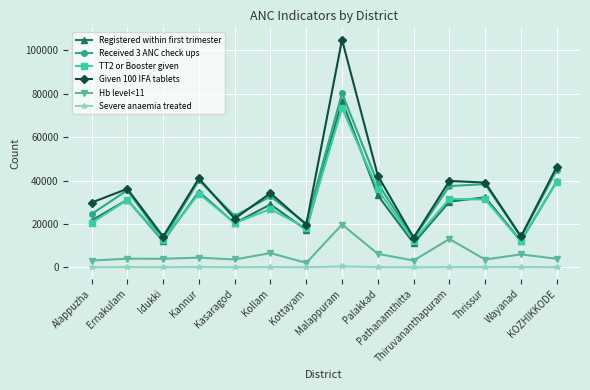

Which series has the largest range (max minus min)?

Given 100 IFA tablets